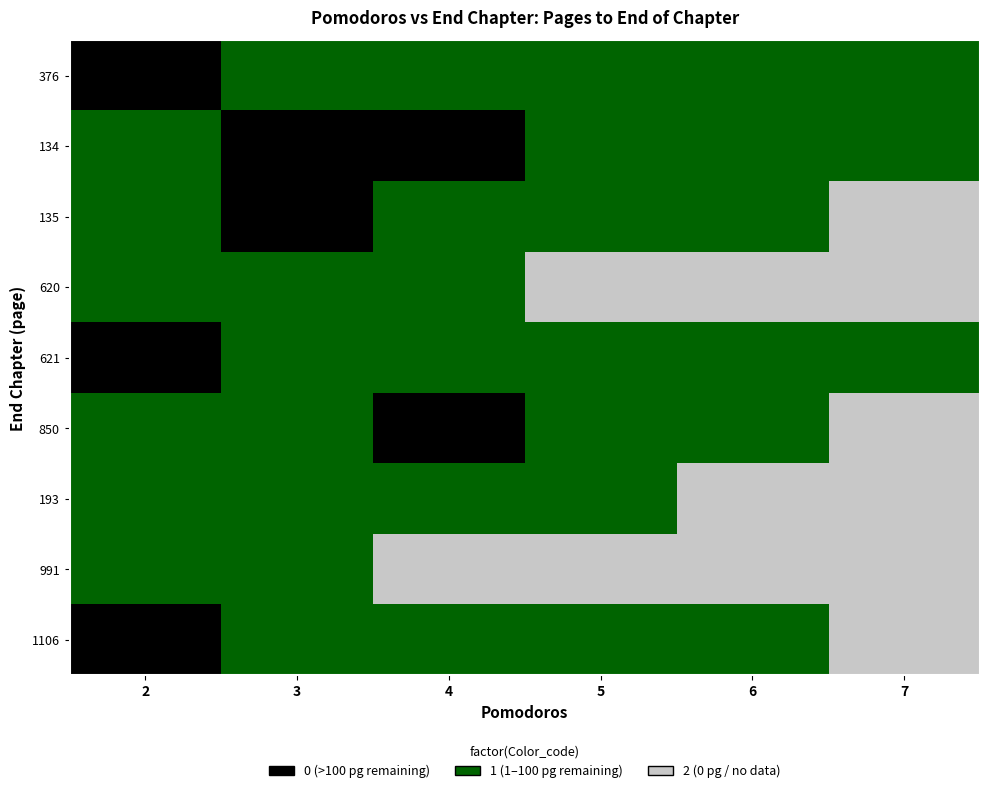

At which category is the sum across all series the highest?

7